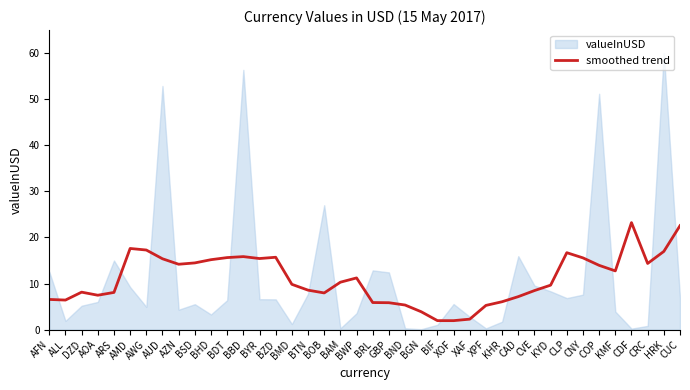

What position from the left is DZD?

3